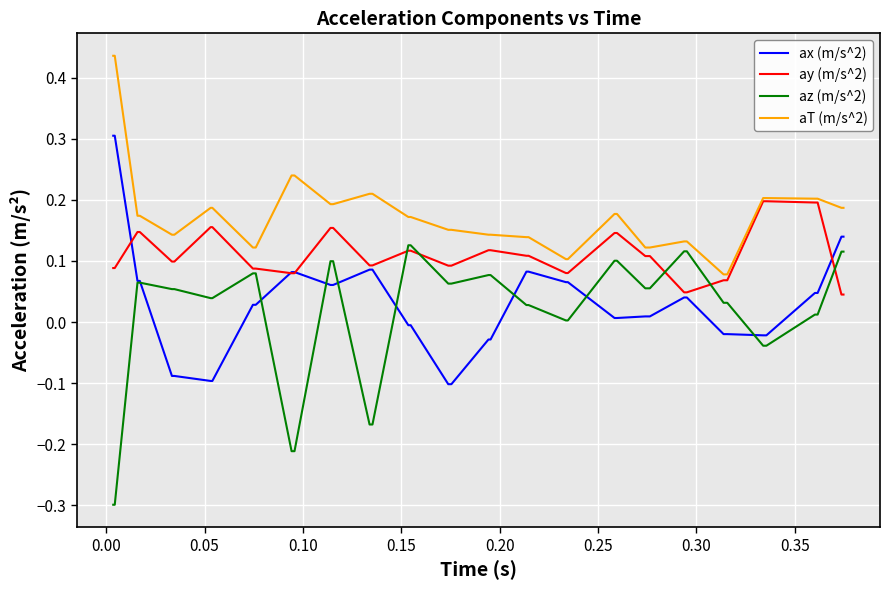

Which series has the largest total across all categories?

aT (m/s^2)